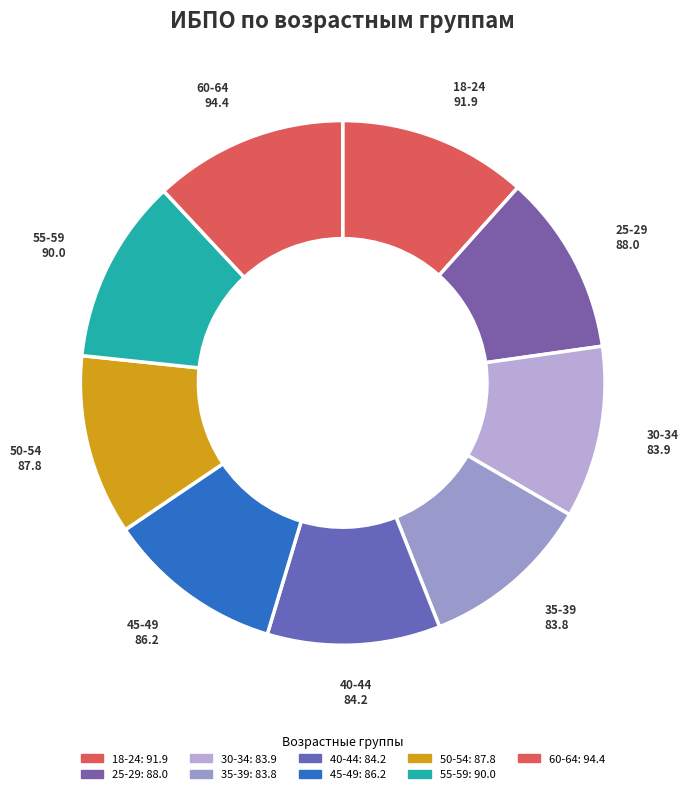

Approximately how many times larger is the value at 30-34 compared to 50-54?

1.0